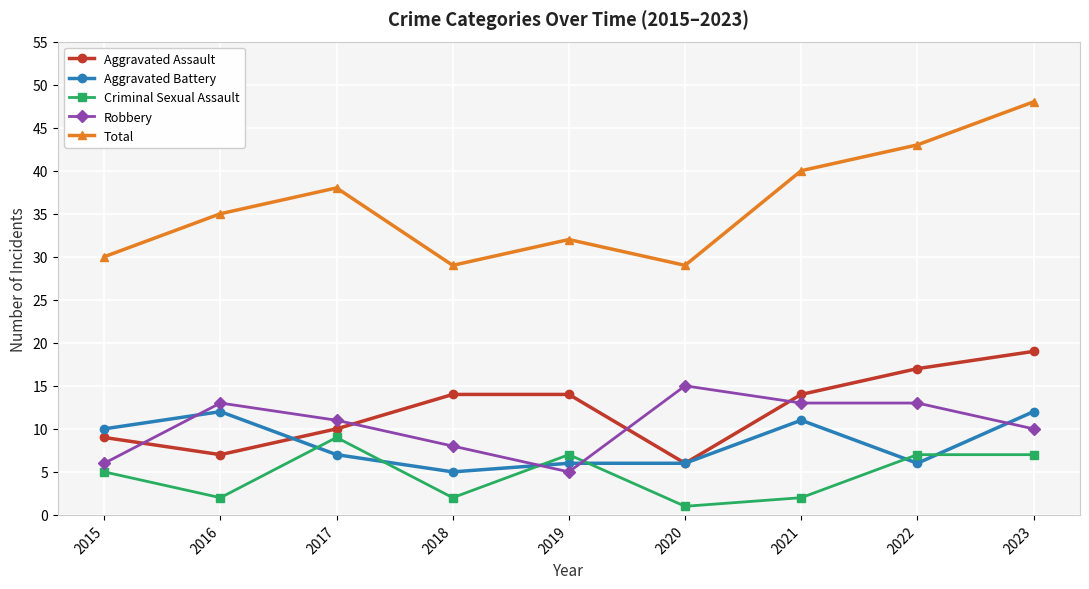

Reading left to right, what are all the values shown in this chart?

Aggravated Assault: 2015=9	2016=7	2017=10	2018=14	2019=14	2020=6	2021=14	2022=17	2023=19
Aggravated Battery: 2015=10	2016=12	2017=7	2018=5	2019=6	2020=6	2021=11	2022=6	2023=12
Criminal Sexual Assault: 2015=5	2016=2	2017=9	2018=2	2019=7	2020=1	2021=2	2022=7	2023=7
Robbery: 2015=6	2016=13	2017=11	2018=8	2019=5	2020=15	2021=13	2022=13	2023=10
Total: 2015=30	2016=35	2017=38	2018=29	2019=32	2020=29	2021=40	2022=43	2023=48